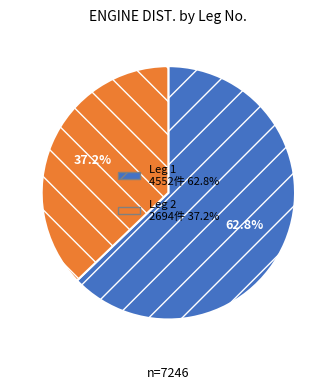

Is there a majority slice in this chart?

Yes